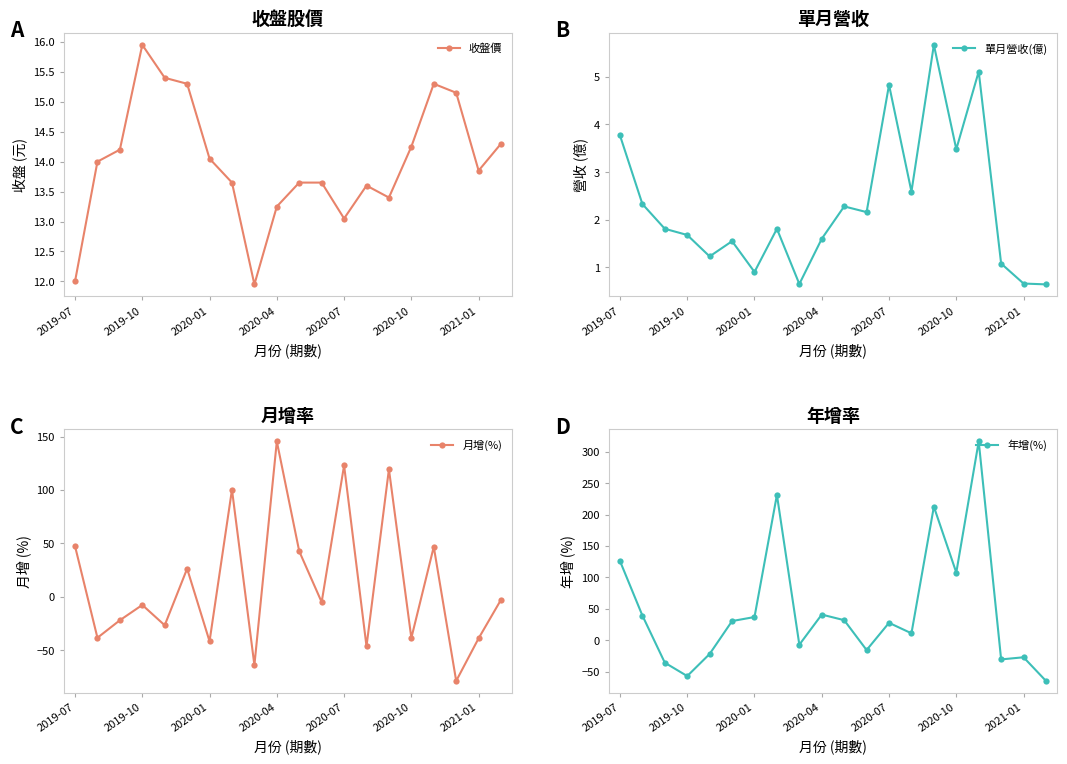

How many data points in 年增(%) are less than 30?

10